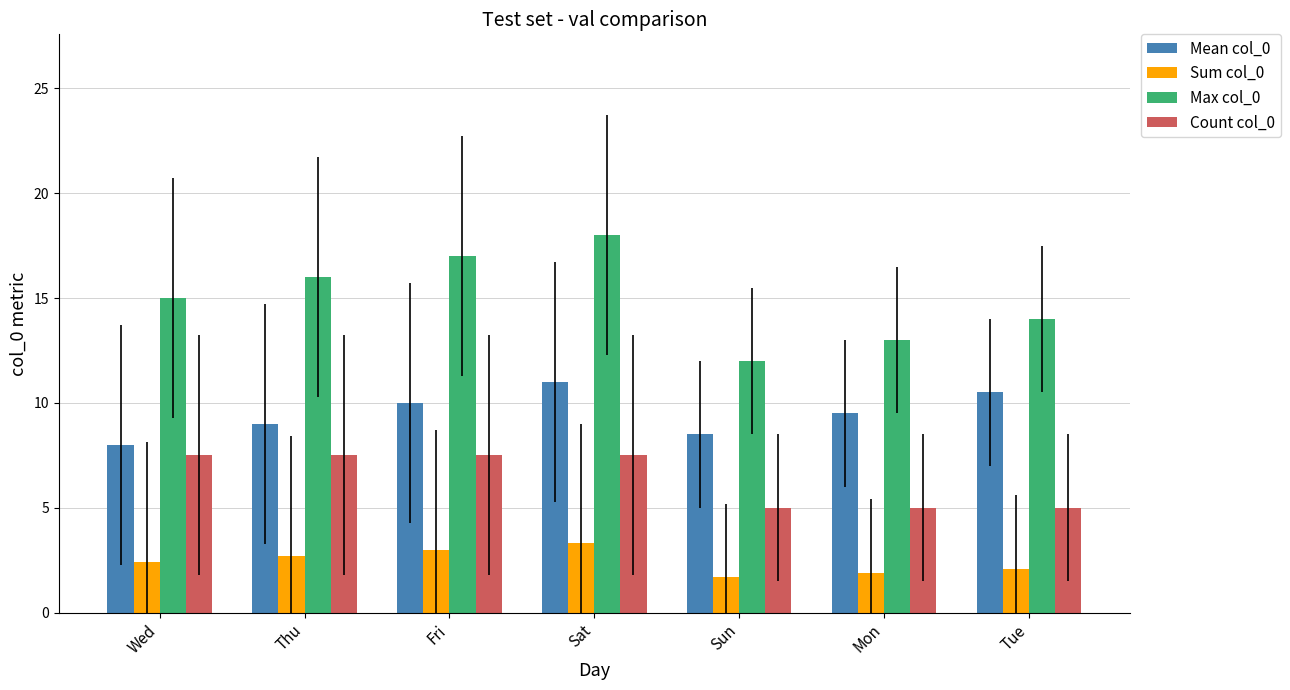

Count the number of categories in the chart.

7